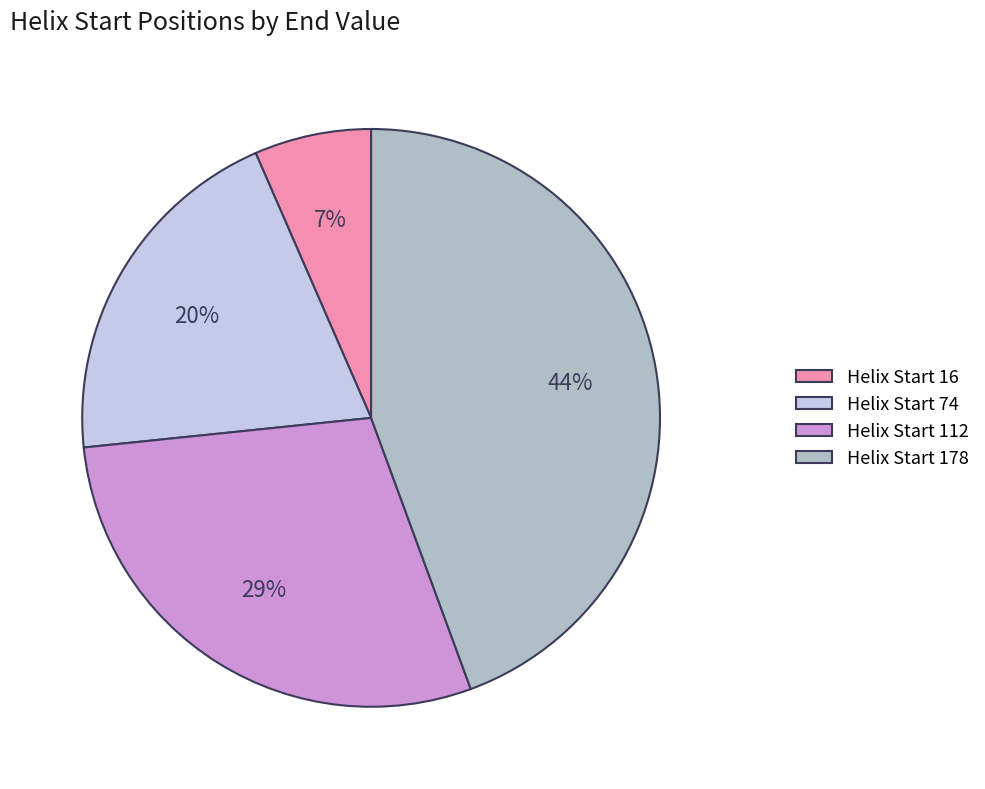

To the nearest percent, what is the average slice percentage?

25%